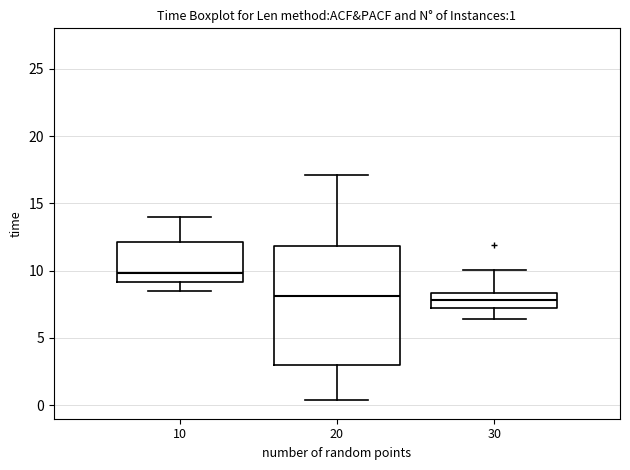

Which box is the tallest, from its lower edge to its upper edge?

20